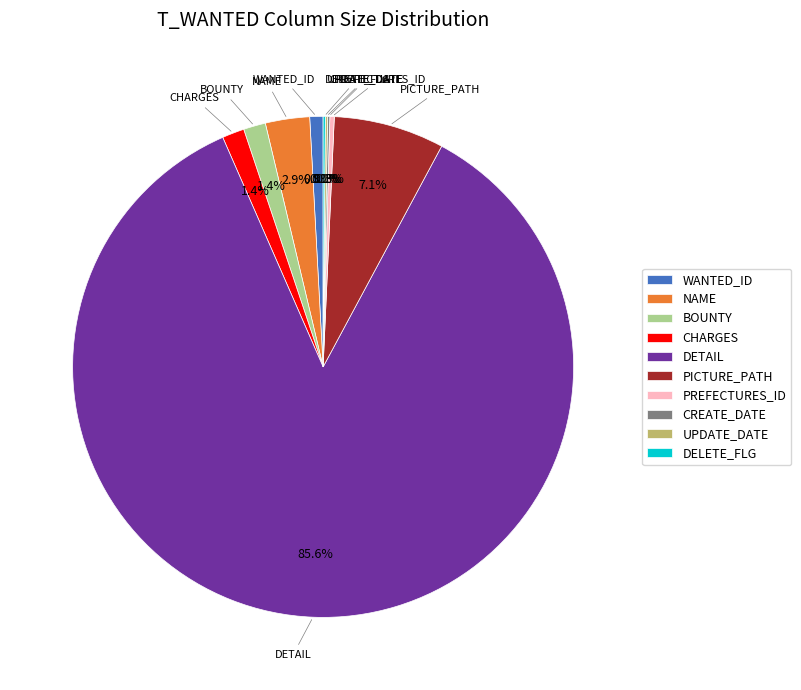

Which slice is the largest?

DETAIL